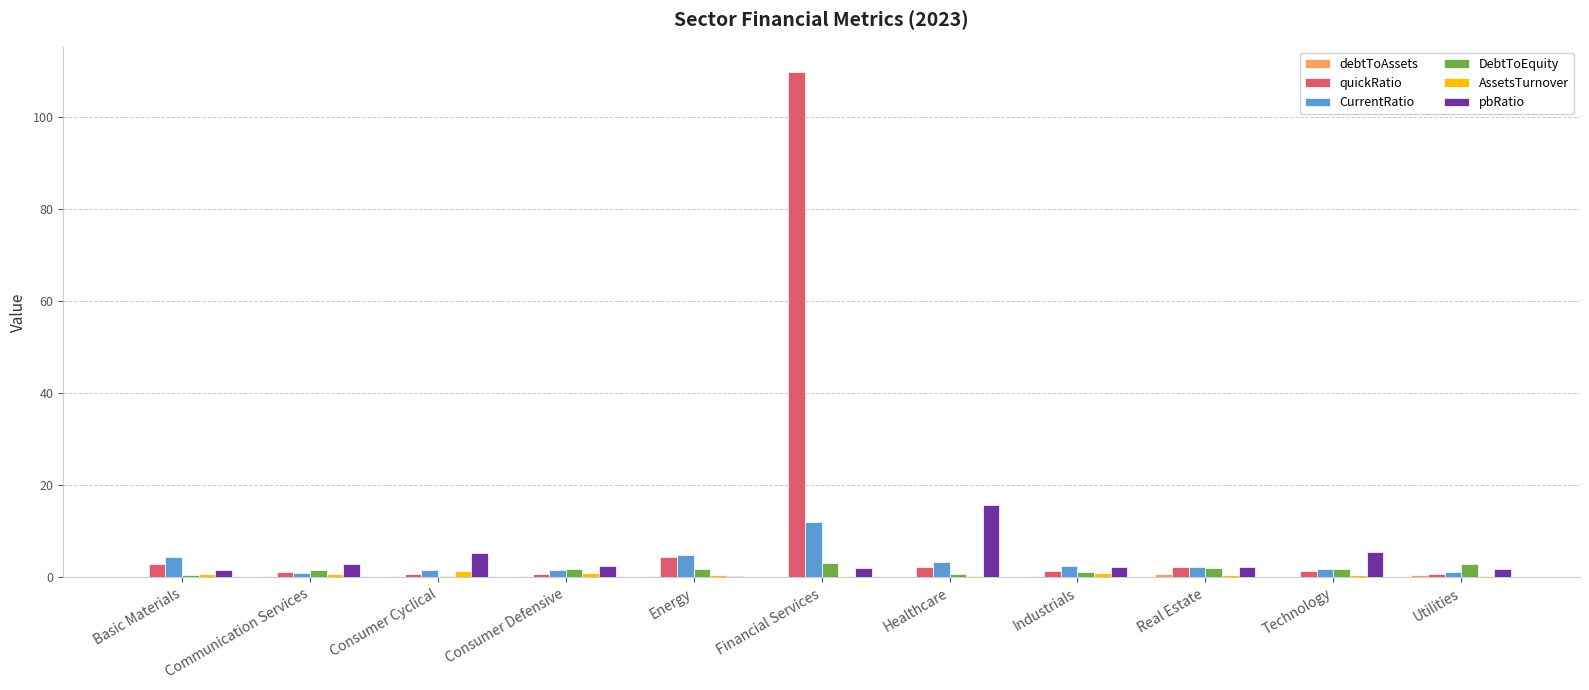

The DebtToEquity series shows 3.2 at Financial Services. True or false?

True